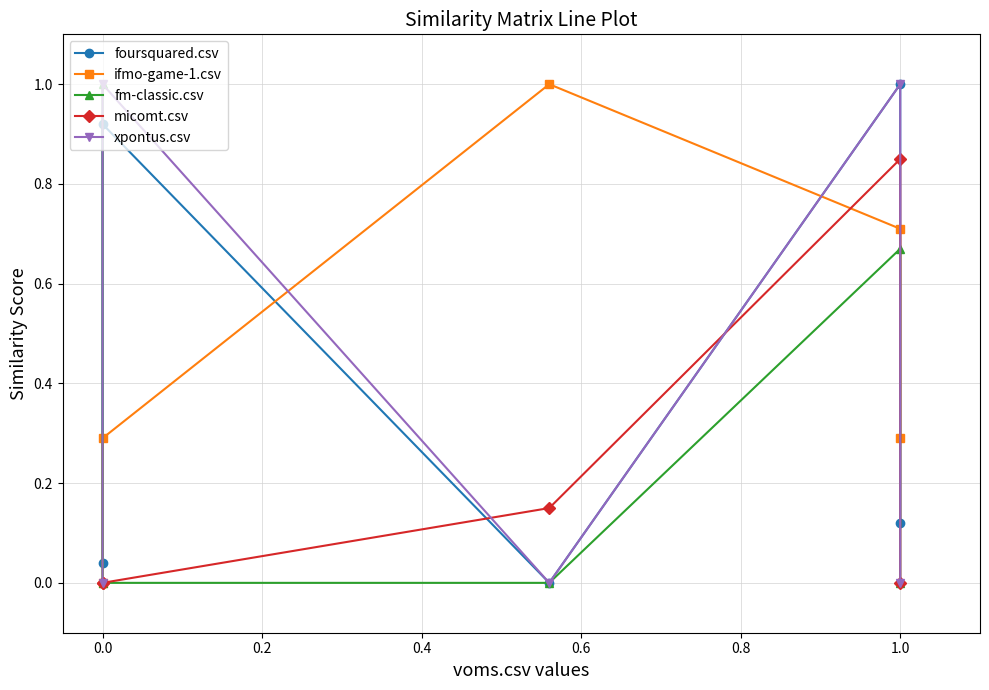

Does the chart display data point markers on the line(s)?

Yes